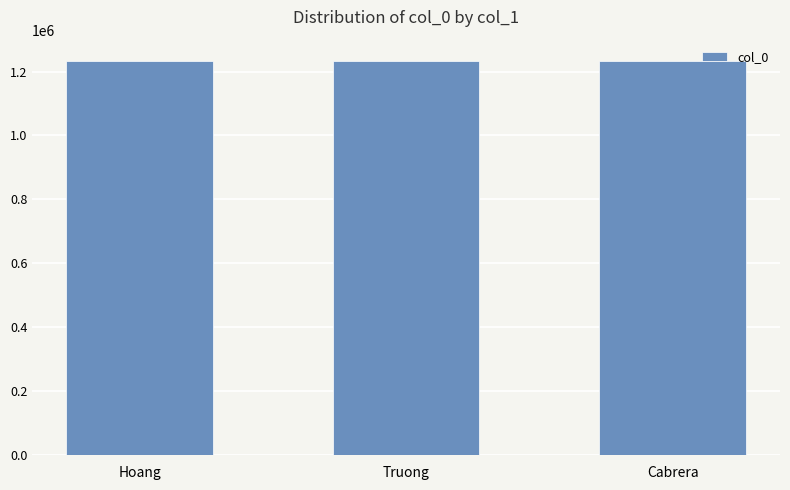

Is it true that the value at Hoang is 1234567?

True